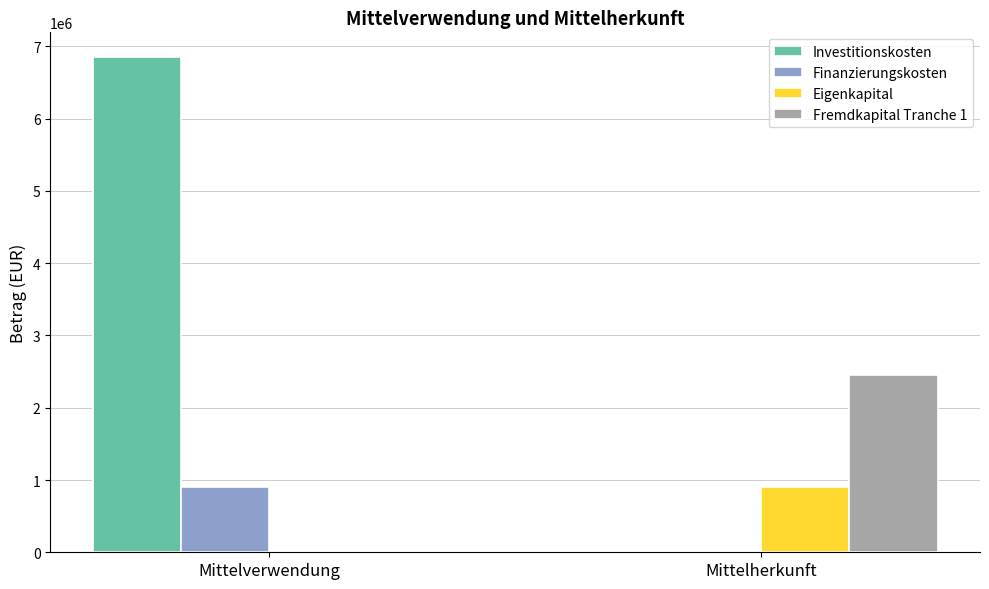

What is the sum of the Finanzierungskosten values at Mittelherkunft and Mittelverwendung?

901060